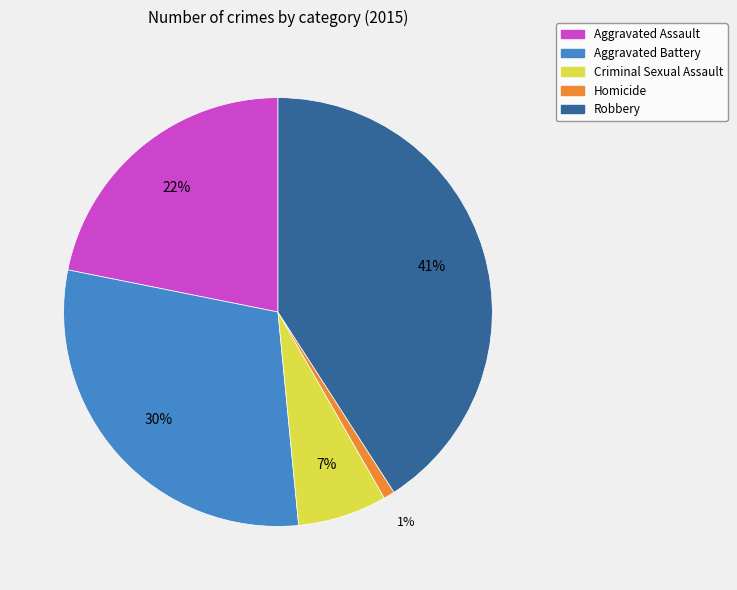

Do Homicide and Criminal Sexual Assault together represent more than half of the pie?

No